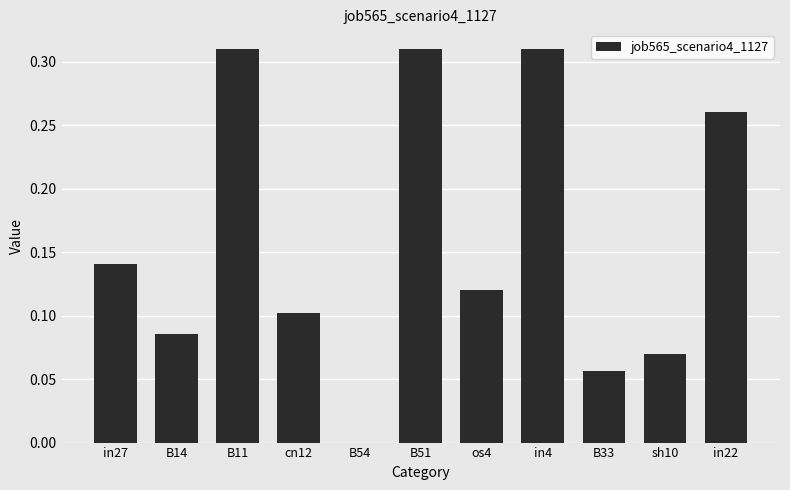

What is the sum of the values at sh10 and B11?

0.4